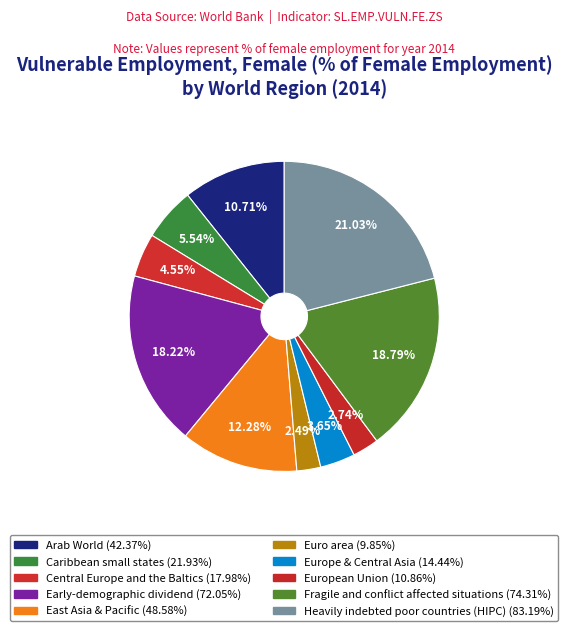

Count the number of slices in the pie.

10